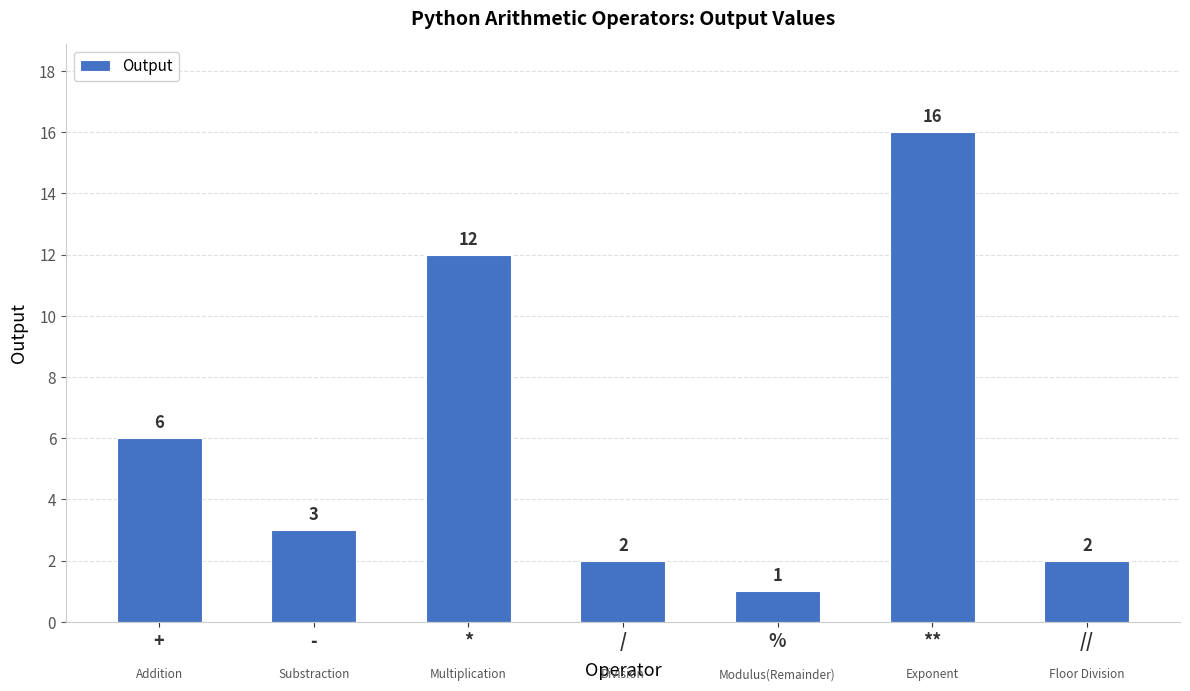

What is the label of the 1st bar from the left?

+